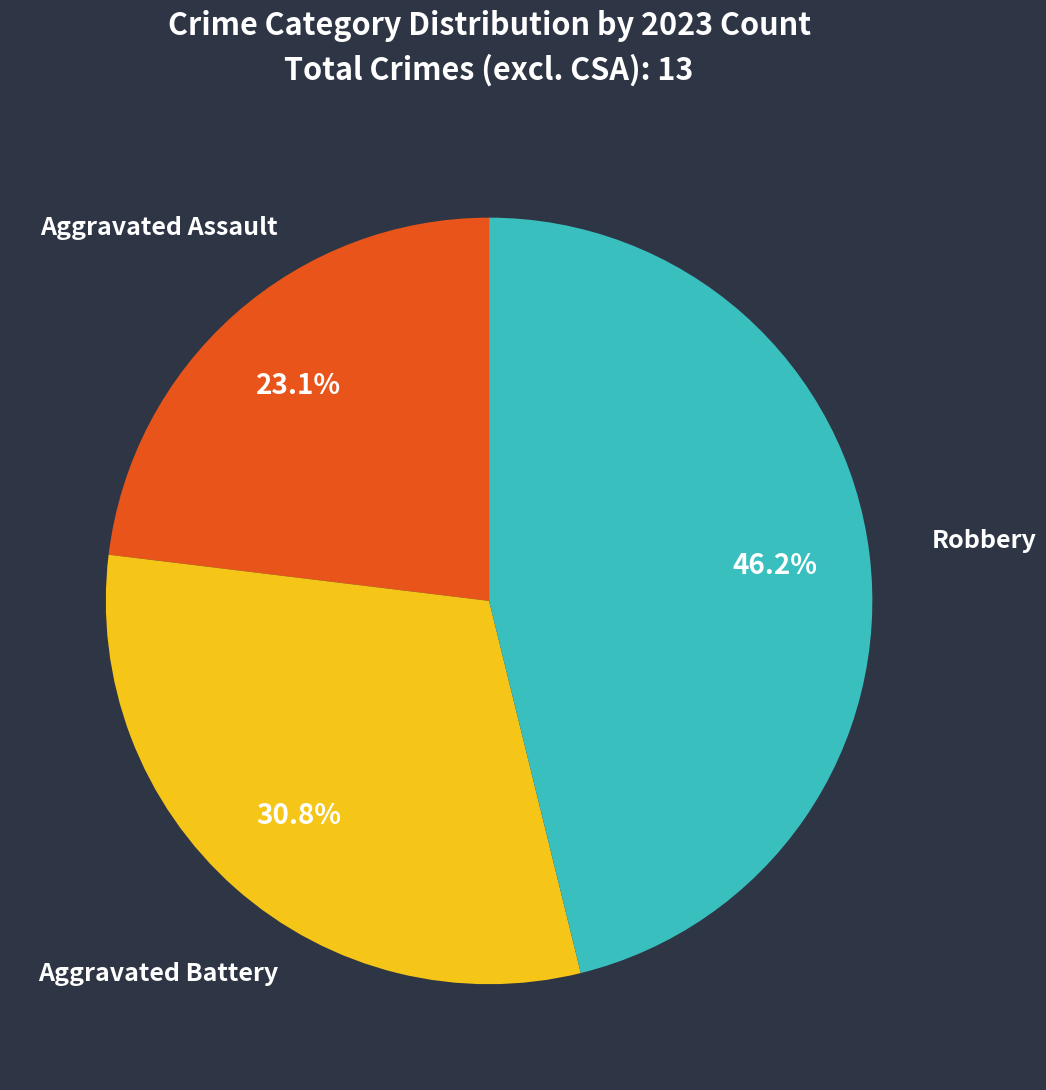

To the nearest percent, what portion does Robbery represent?

46%